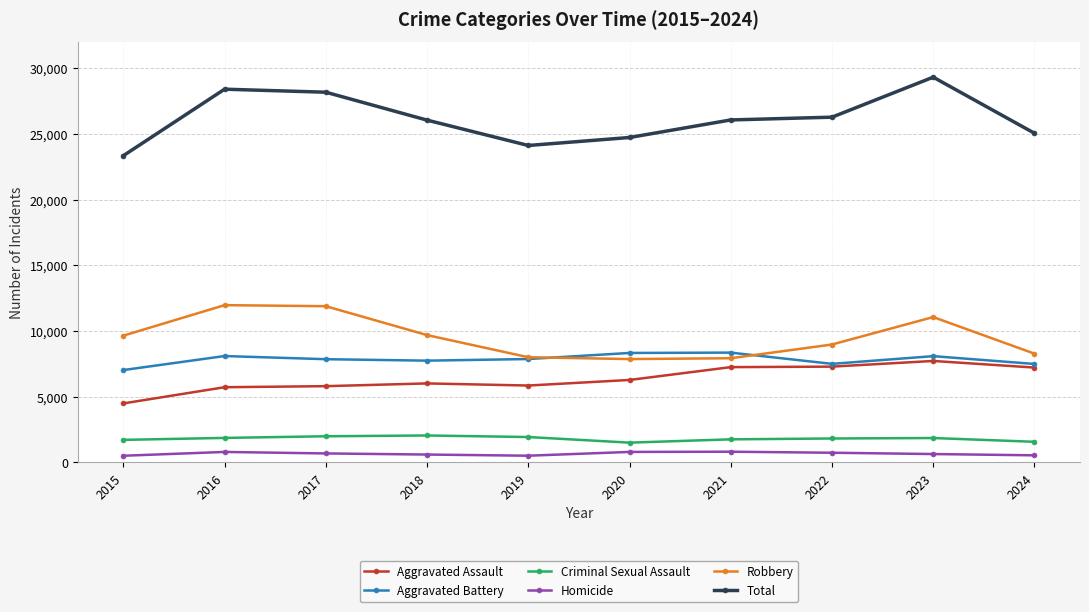

What is the value of the Criminal Sexual Assault point at the 3rd from the left?

1979